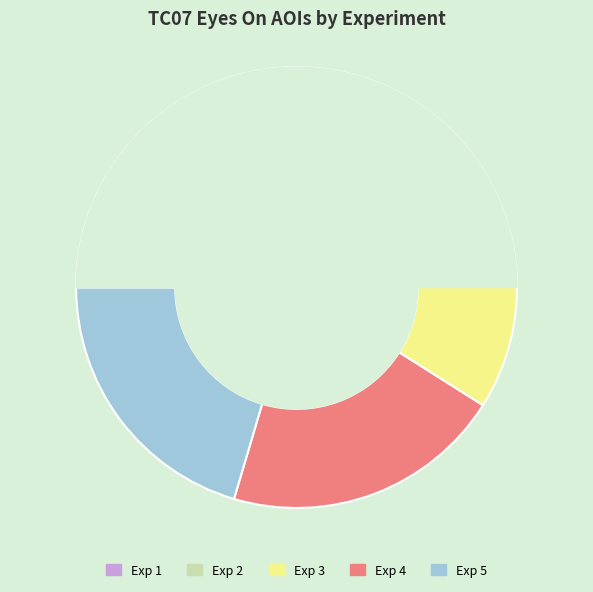

How many slices are in this pie chart?

5